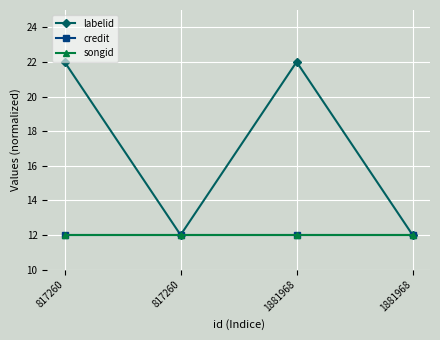

What is the average value of the labelid series?

17.0